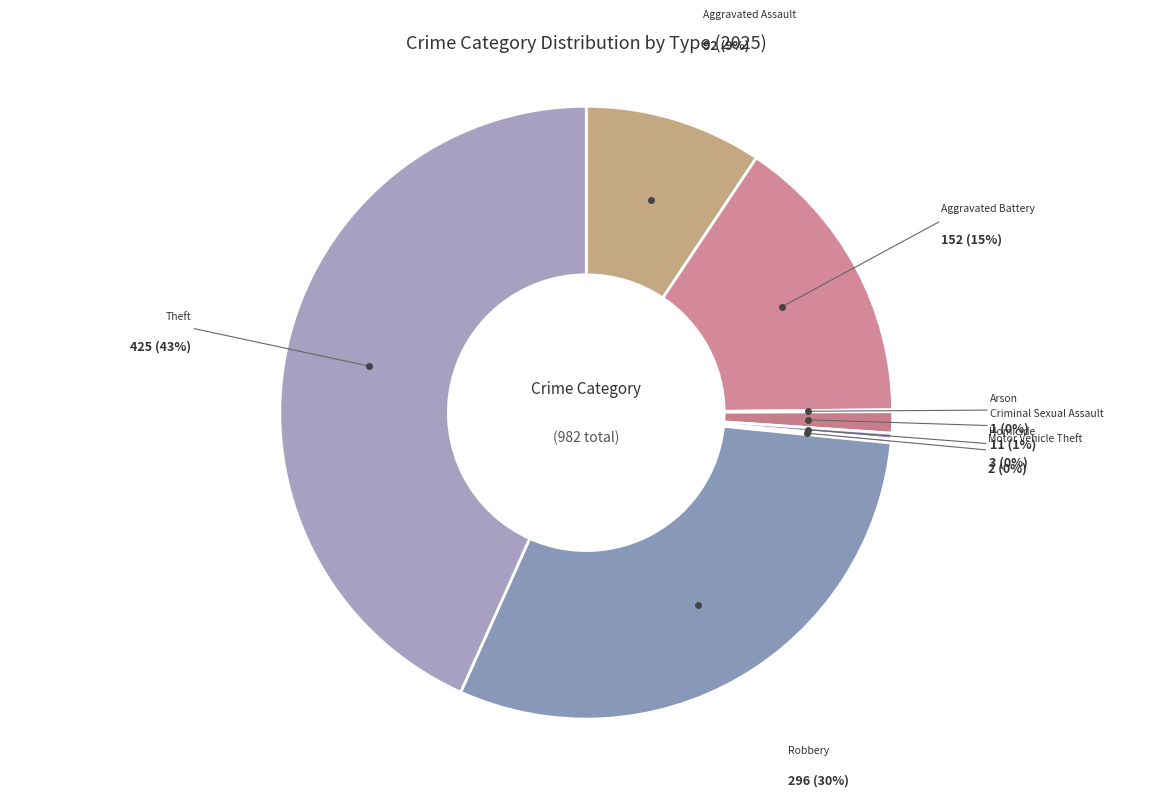

How much of the chart is everything except Motor Vehicle Theft?

99.8%